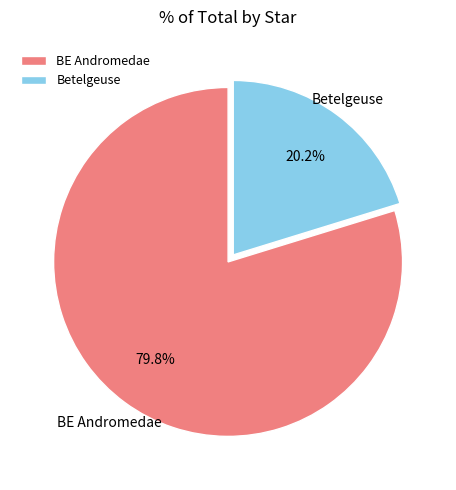

Which slice is the largest?

BE Andromedae